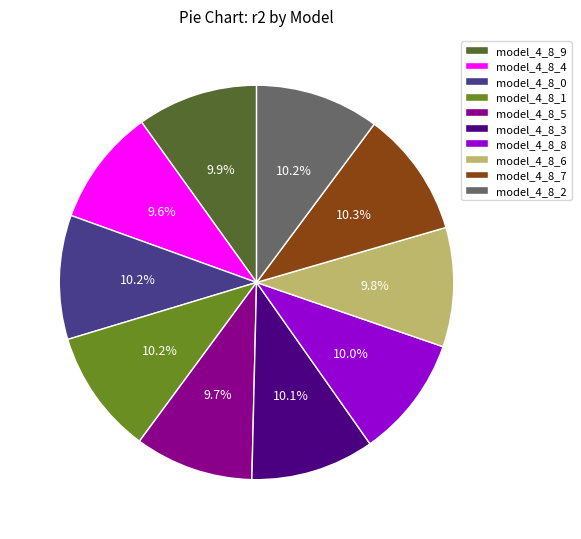

Does model_4_8_2 account for over 50% of the chart?

No